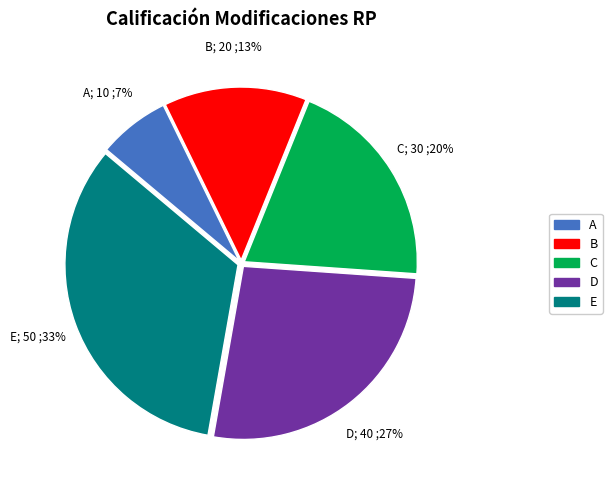

Is there a majority slice in this chart?

No